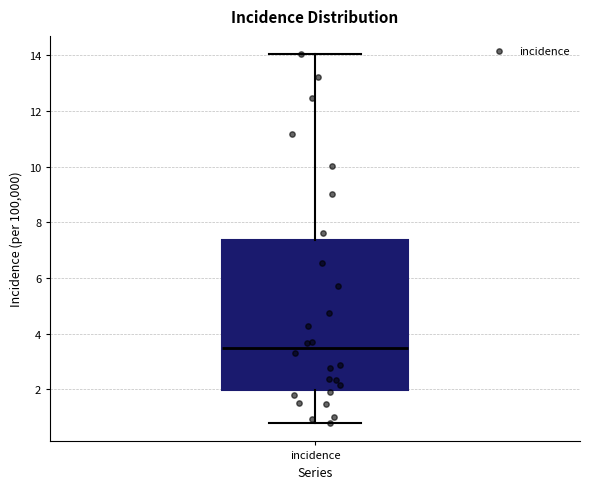

Read this box plot against the y-axis: the position of the median line, the range covered by the box, and the ends of both whiskers. The values are not printed on the chart, so give them approximately, as read against the axis.

median 3.4, box 2.0 to 7.4, whiskers 0.8 to 14.0